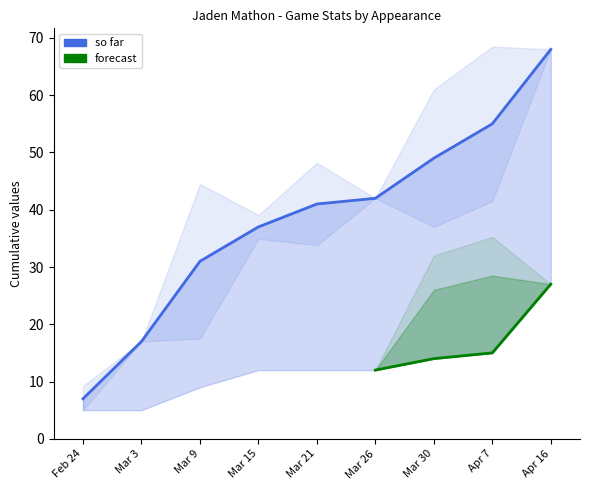

True or false: there are more than 2 points higher than both neighbors.

False